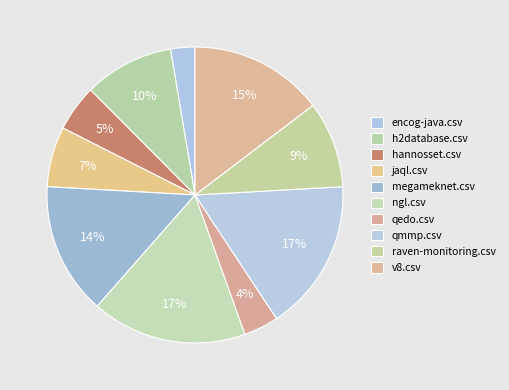

Between ngl.csv and hannosset.csv, which is larger?

ngl.csv